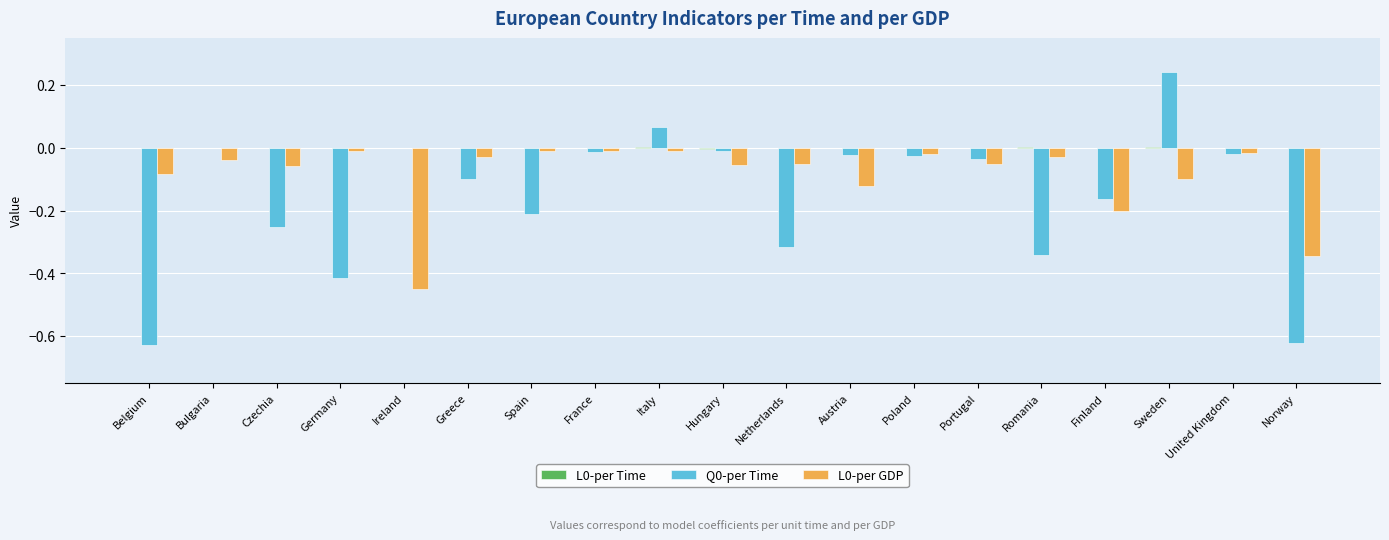

What is the sum of all L0-per GDP values?

-1.7